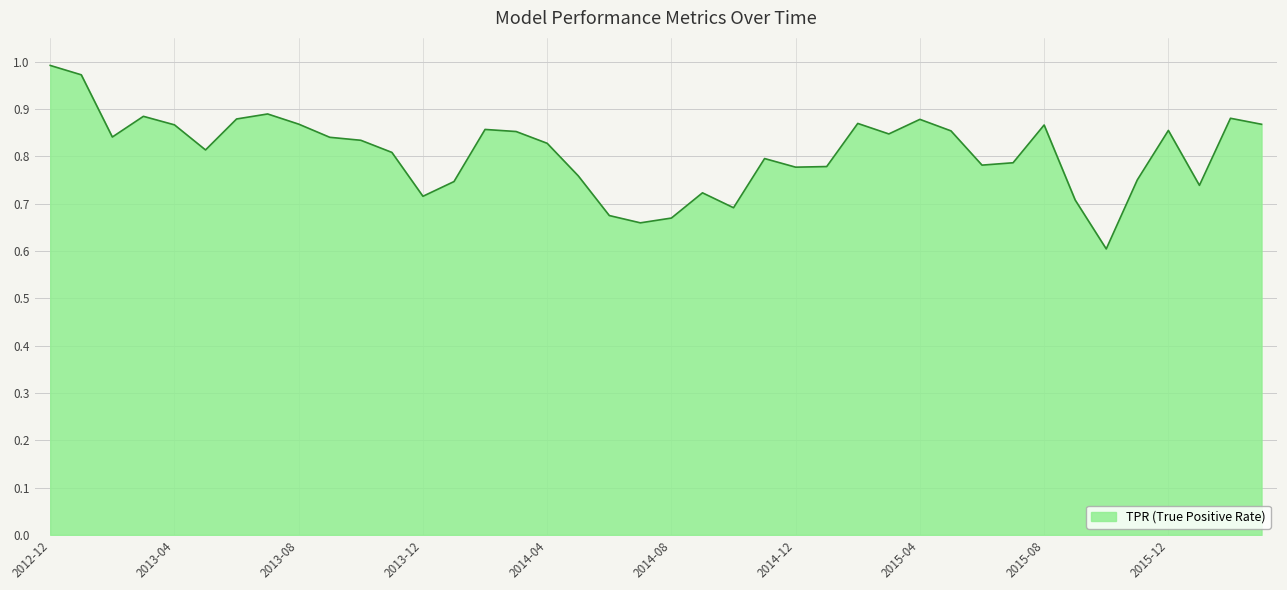

What is the minimum value shown in the chart?

0.6